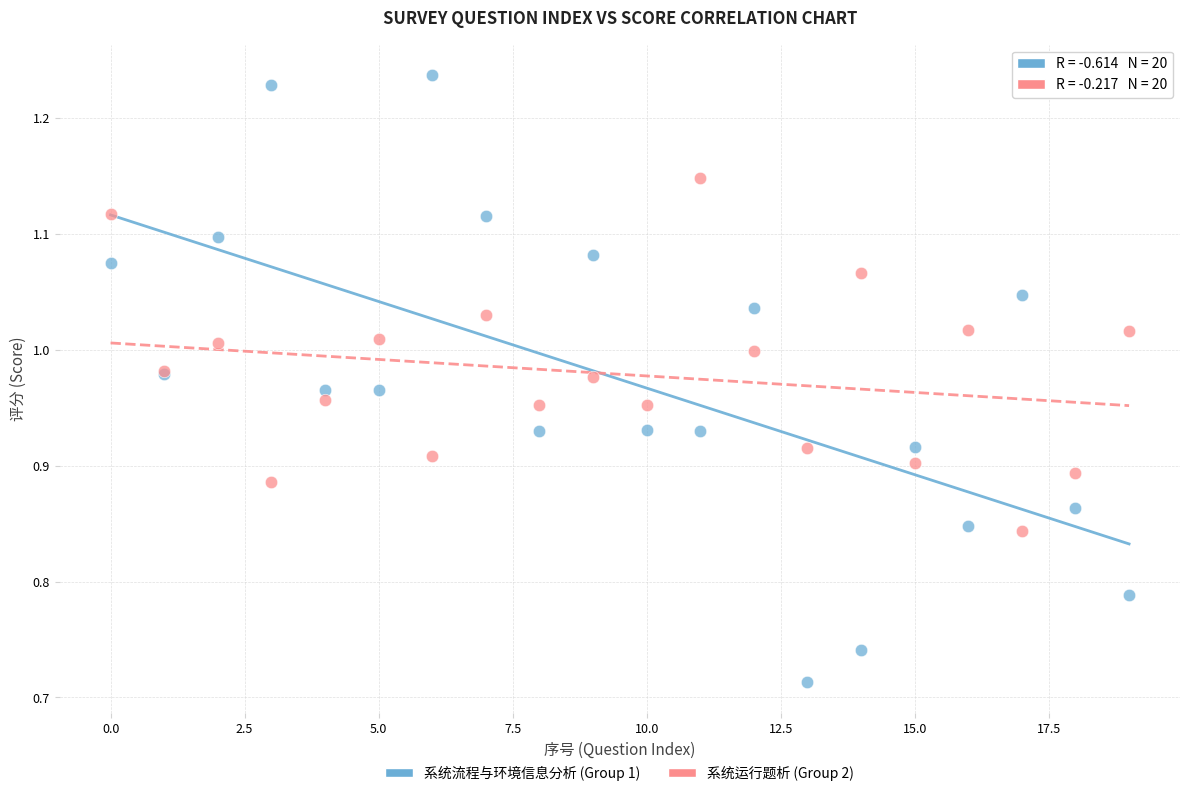

Which series reaches the minimum Y coordinate?

系统流程与环境信息分析 (Group 1)